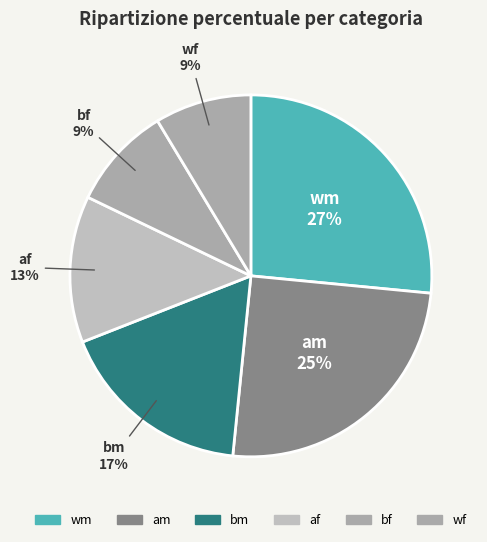

True or false: af accounts for 24% of the total.

False